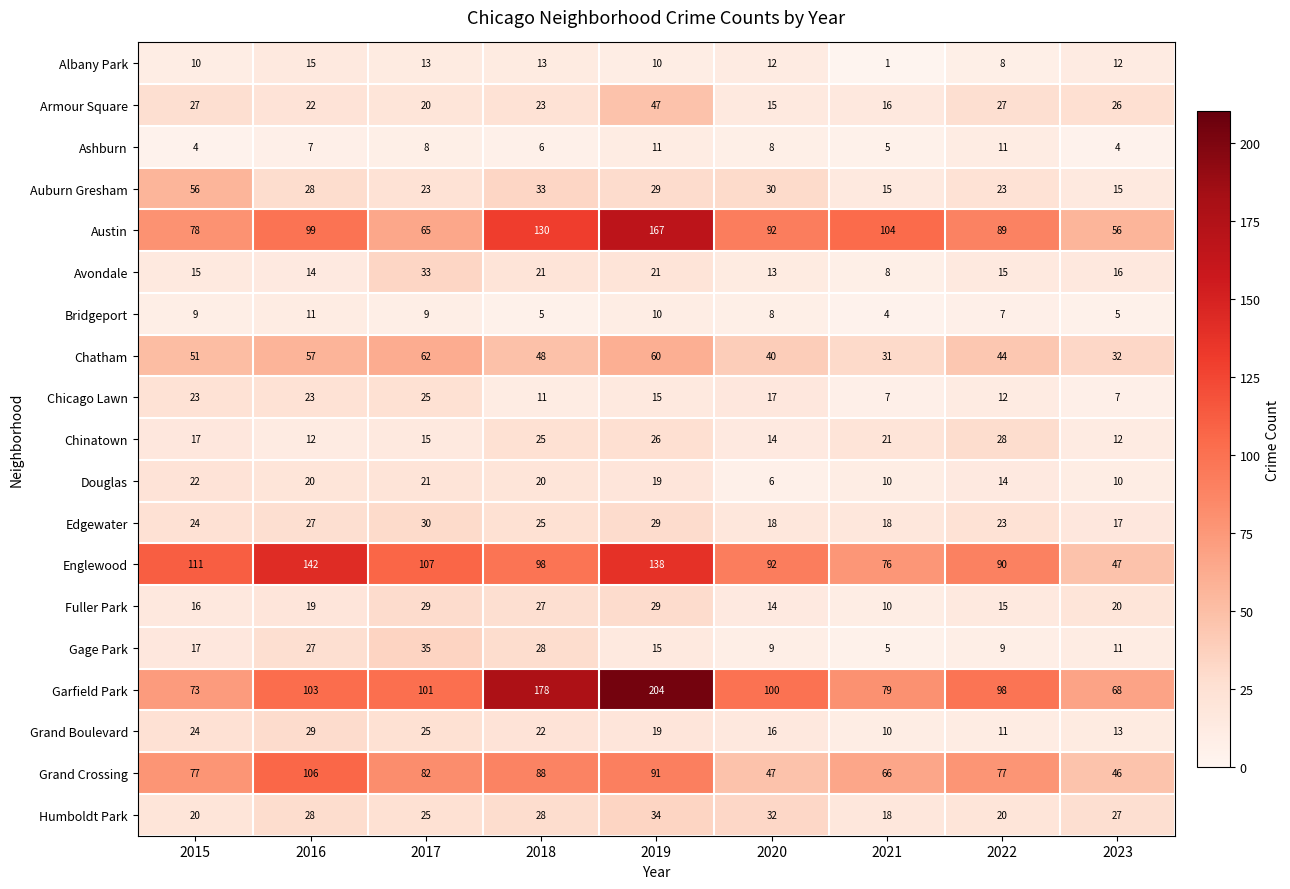

True or false: Grand Boulevard has a value of 5 at 2022.

False